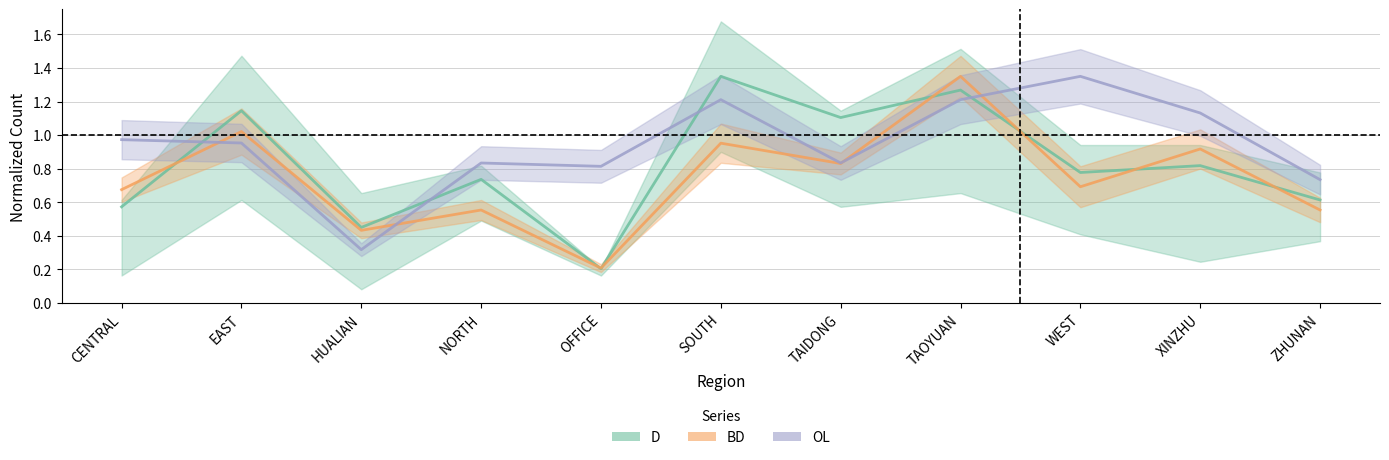

At which label does BD reach its peak?

TAOYUAN